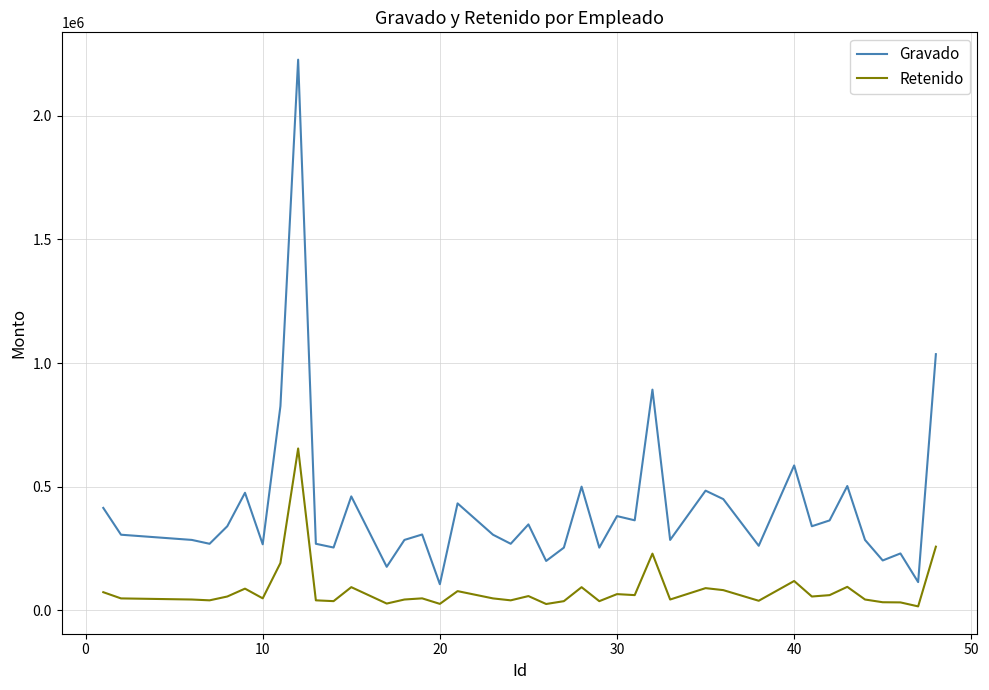

True or false: Gravado and Retenido intersect in this chart.

False